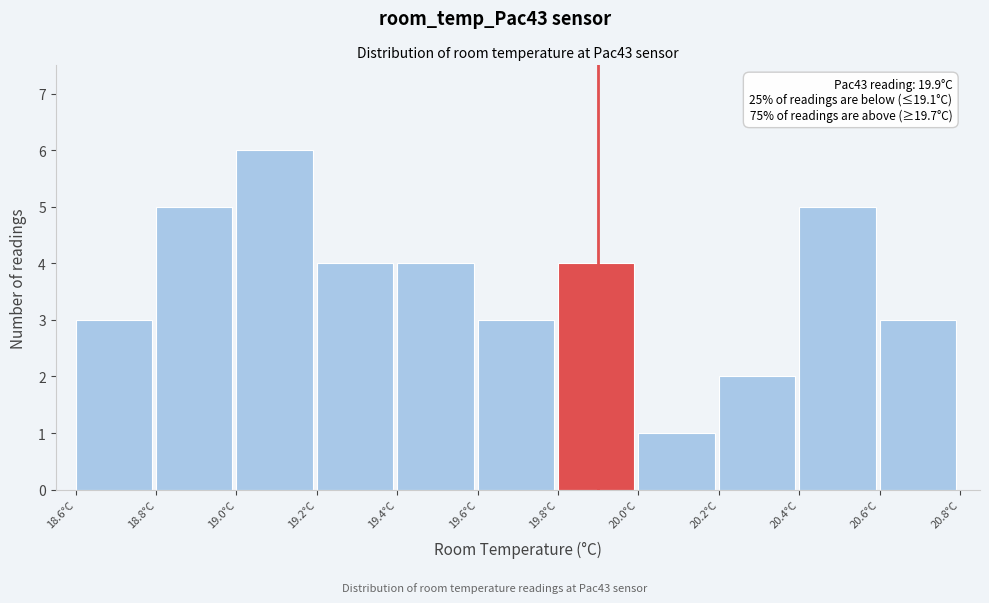

Which range on the x-axis has the tallest bar?

19.0 to 19.2